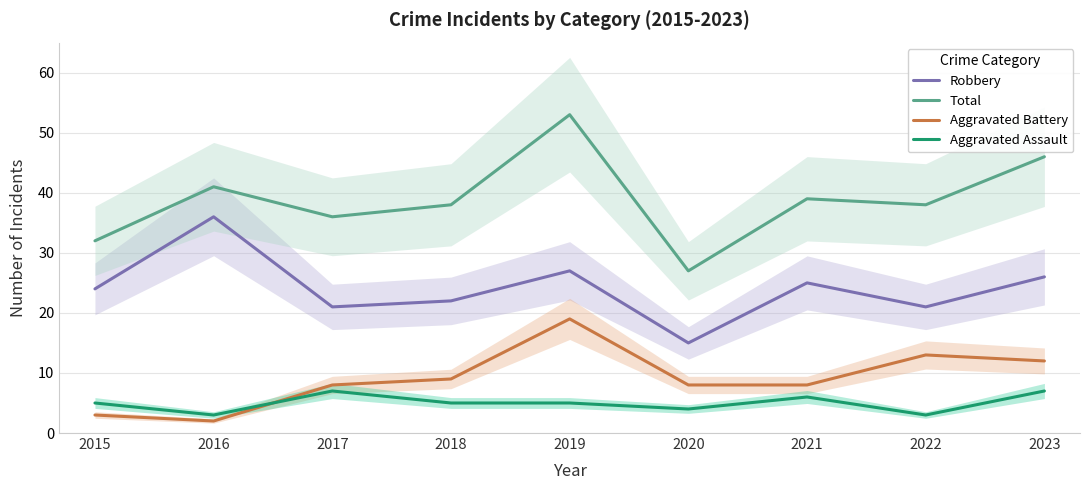

How many interior local valleys does the Aggravated Assault series have?

3